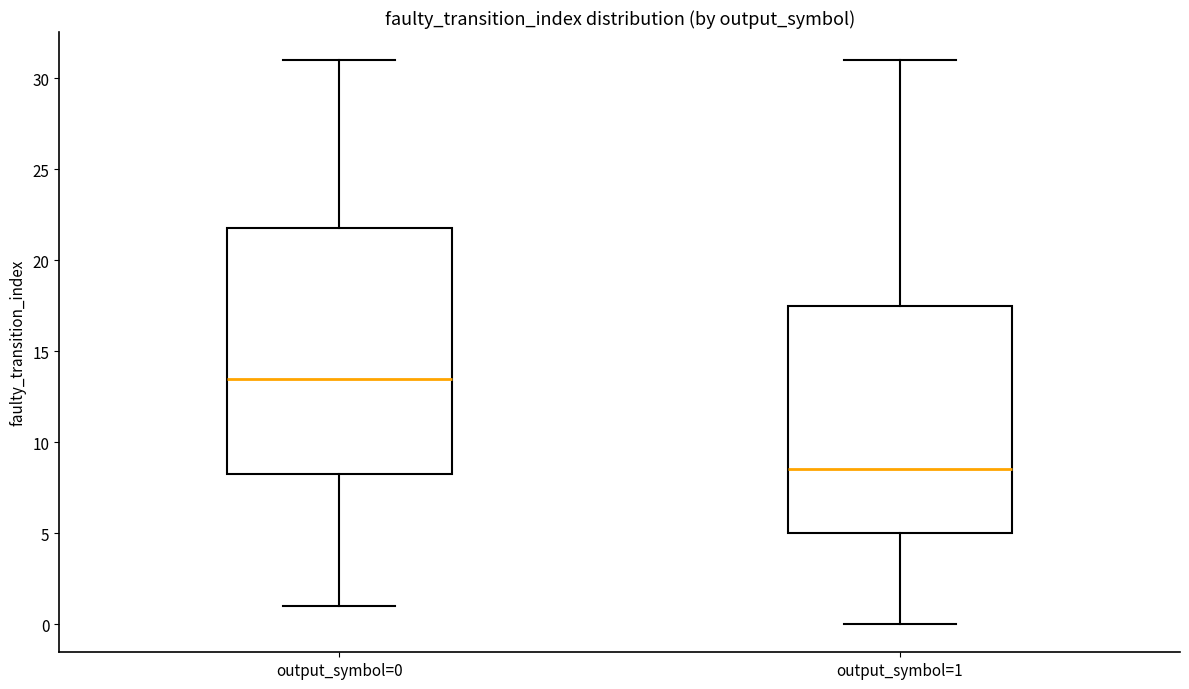

Reading left to right, read every box against the y-axis: the position of its median line, the range the box covers, and the ends of its whiskers. The values are not printed on the chart, so give them approximately, as read against the axis.

output_symbol=0: median 13.5, box 8.5 to 22.0, whiskers 1.0 to 31.0
output_symbol=1: median 8.5, box 5.0 to 17.5, whiskers 0.0 to 31.0